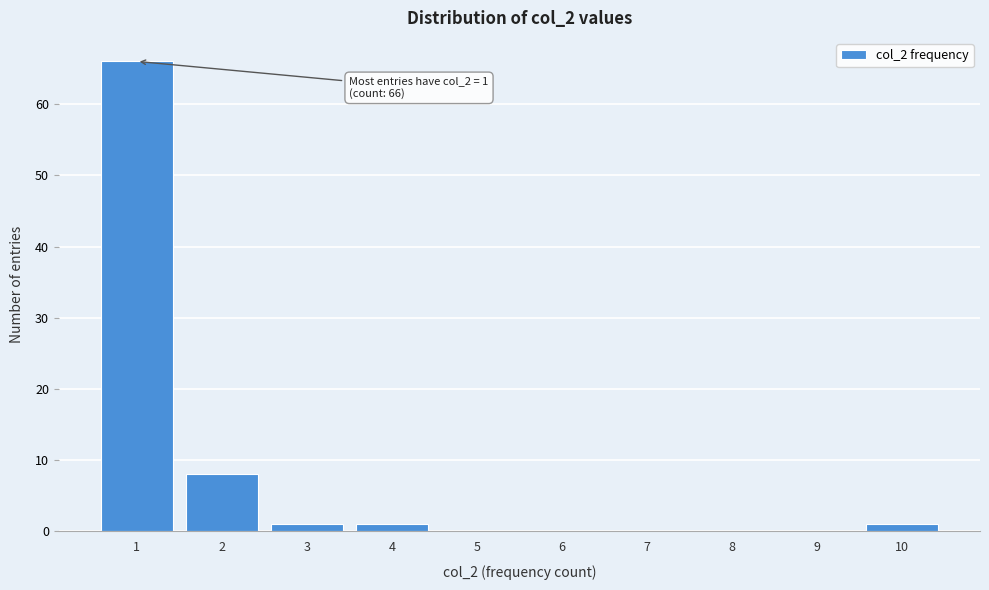

Which range on the x-axis has the tallest bar?

0.5 to 1.5